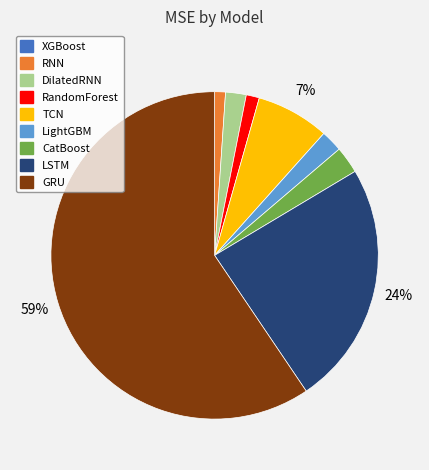

Combined, do RandomForest and TCN account for over 50%?

No